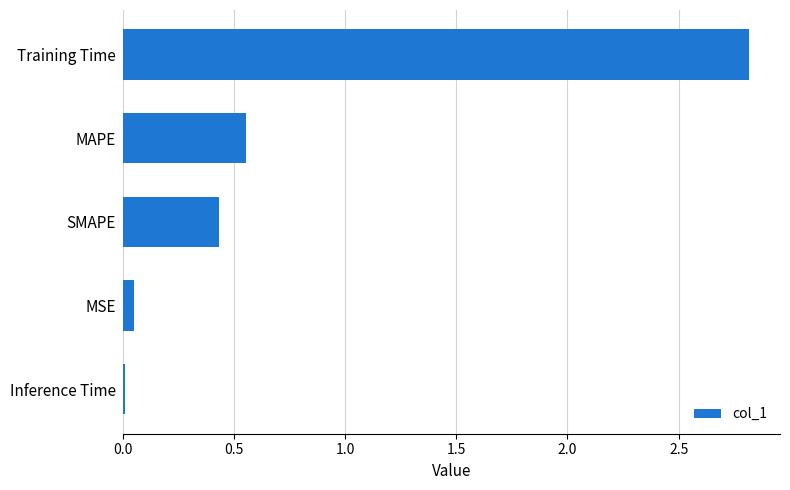

Between MAPE and SMAPE, which is larger?

MAPE